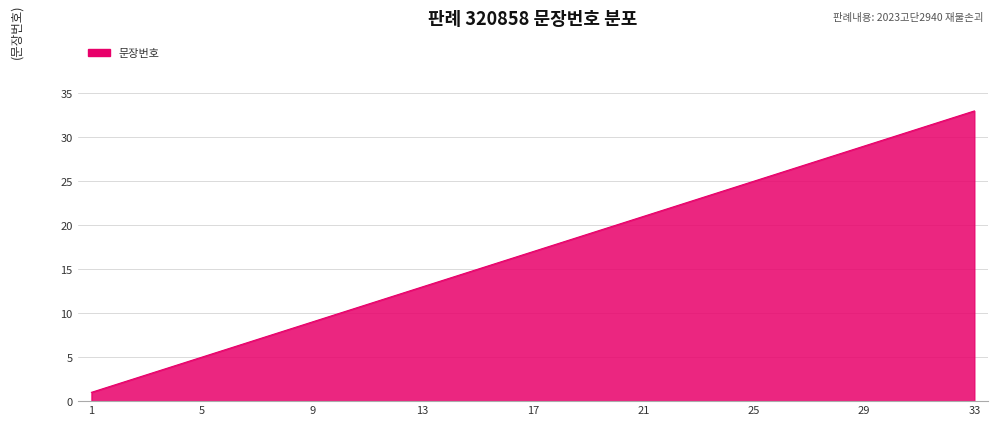

What is the difference between the maximum and minimum values?

32